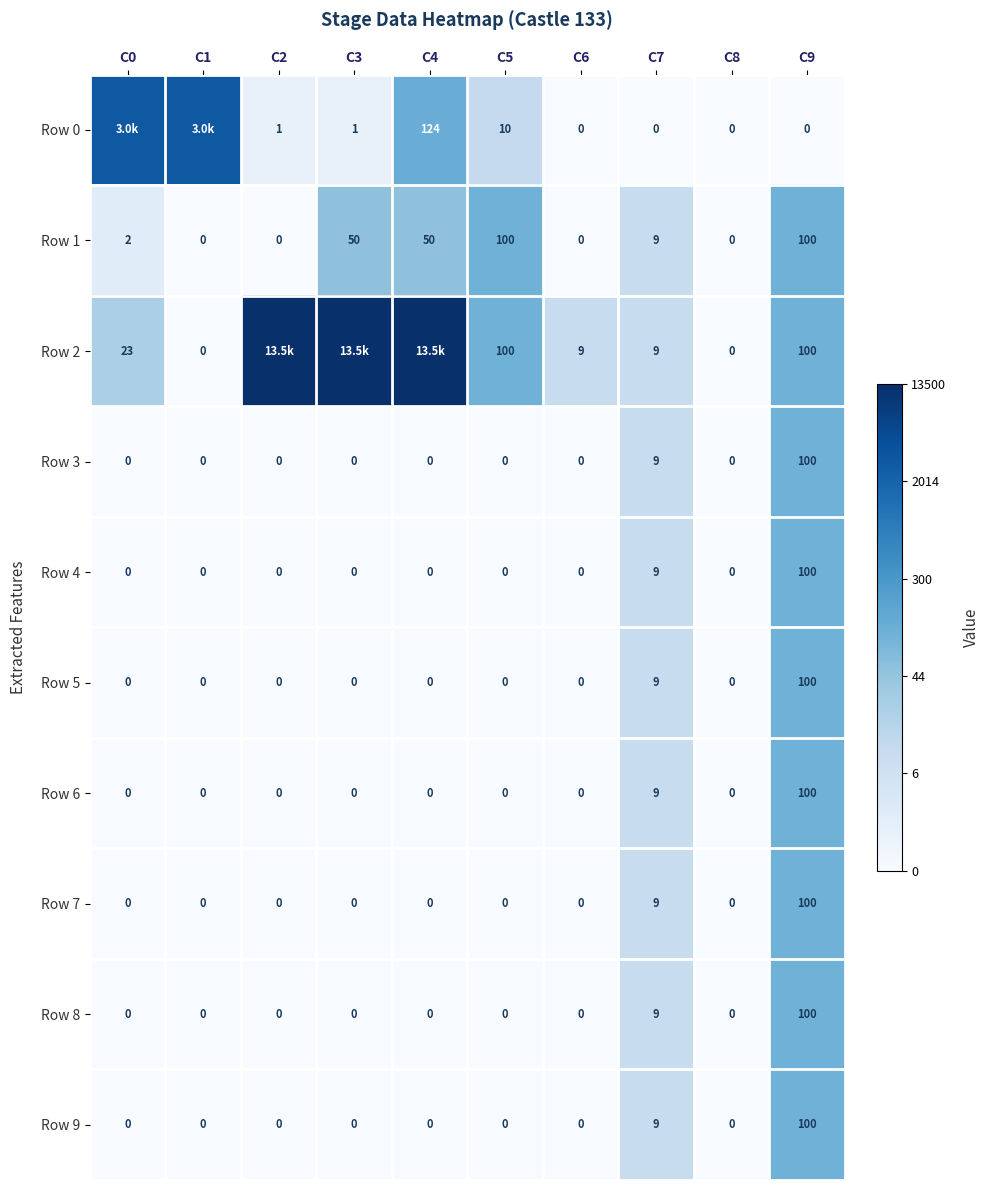

True or false: Row 7 has a value of 2.1 at C2.

False